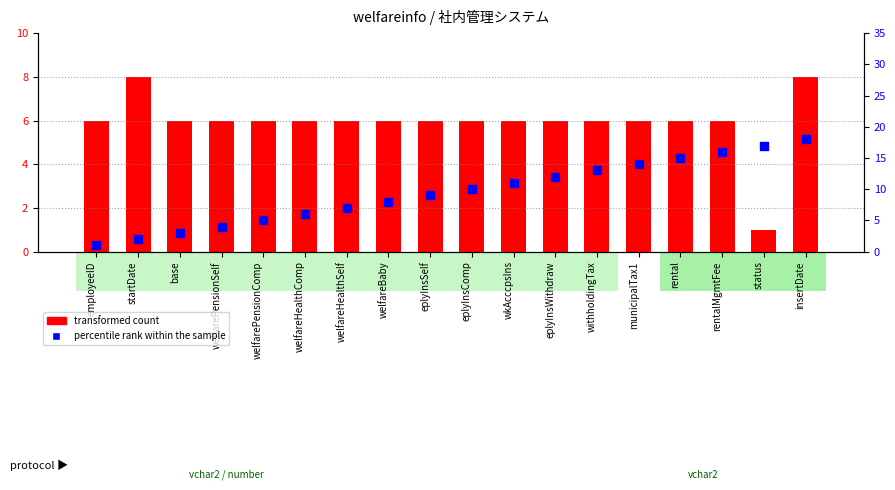

Between rentalMgmtFee and insertDate, which is larger?

insertDate